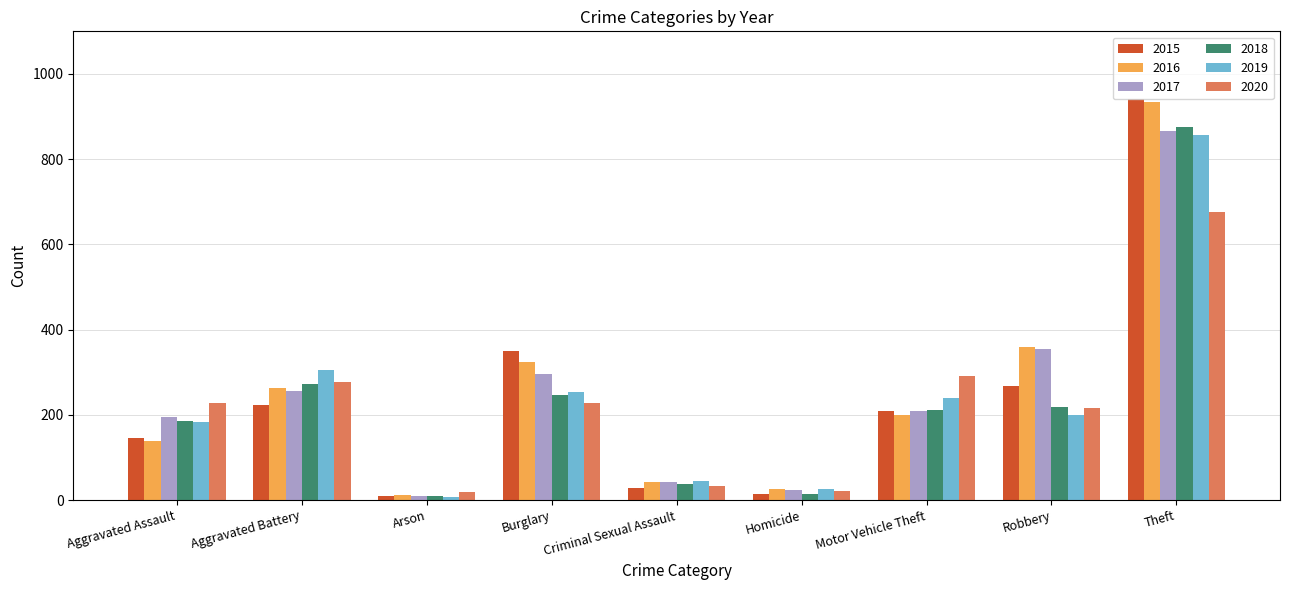

Which category has the highest value across all series?

Theft